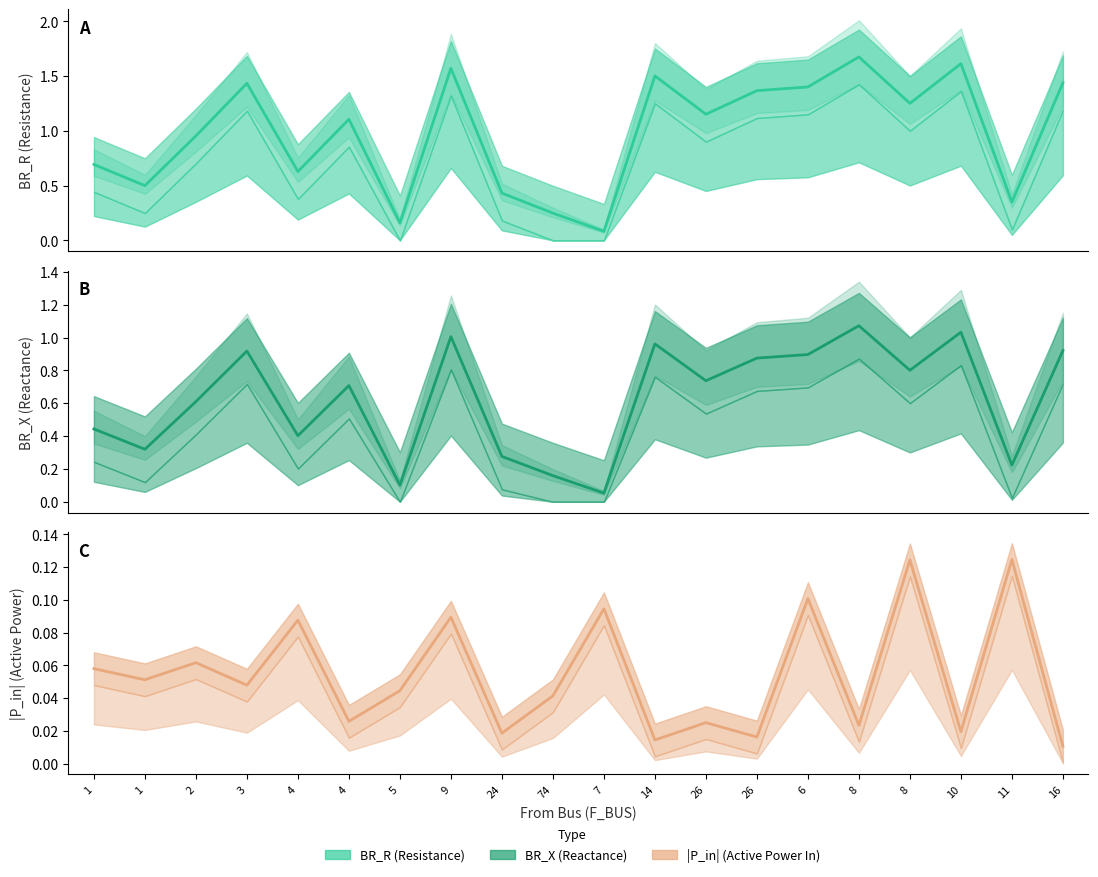

How many lines are shown in the chart?

3